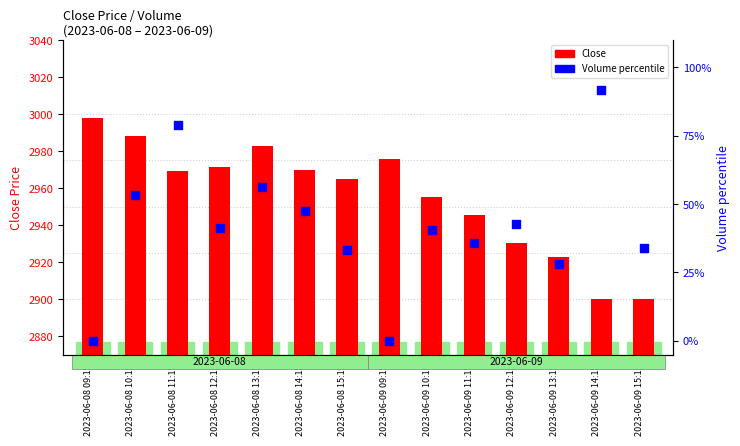

Which series reaches the maximum Y coordinate?

Close